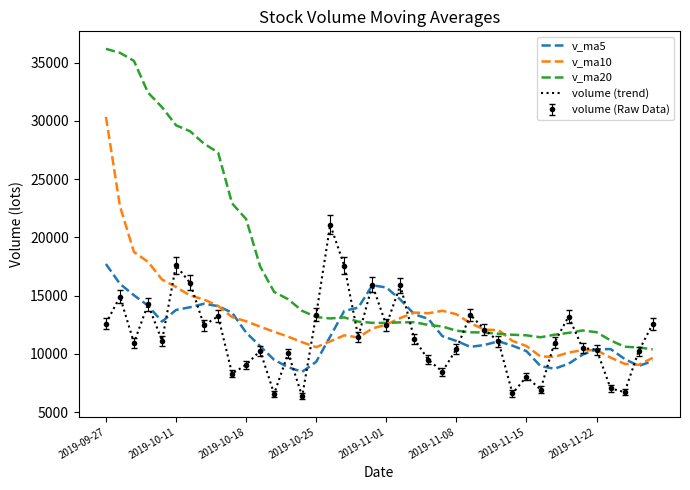

Which series ends up on top after the final intersection of volume (trend) and v_ma10?

volume (trend)